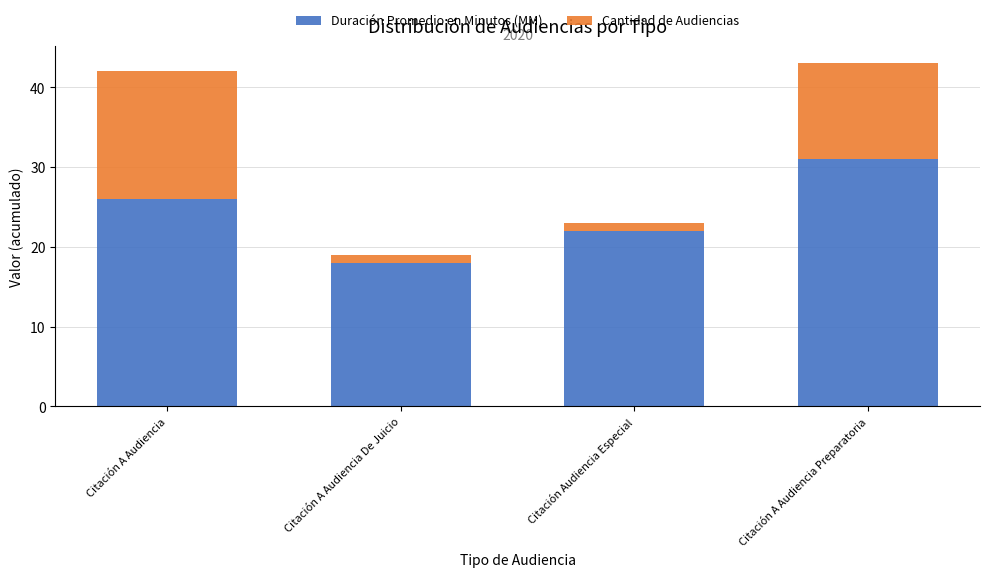

What is the total value across all series at Citación A Audiencia Preparatoria?

43